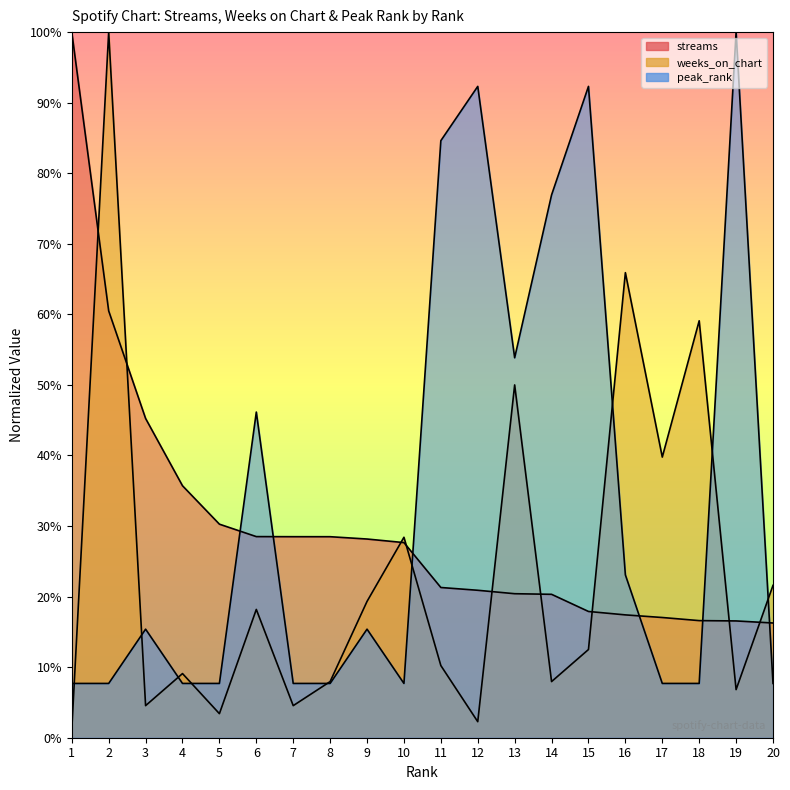

What is the difference between the peak_rank values at 15 and 20?

0.8